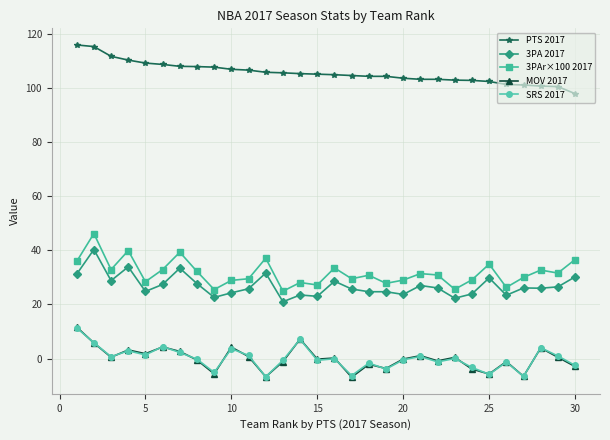

True or false: 3PAr×100 2017 and 3PA 2017 intersect in this chart.

False